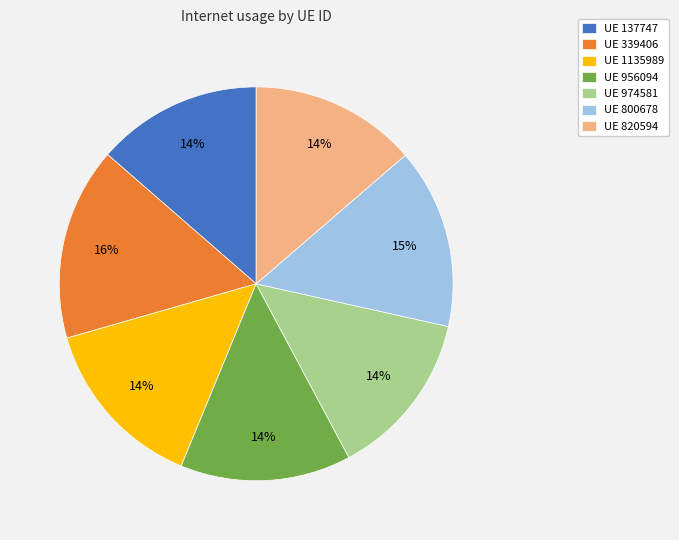

Is it true that UE 820594 is 14% of the pie?

True